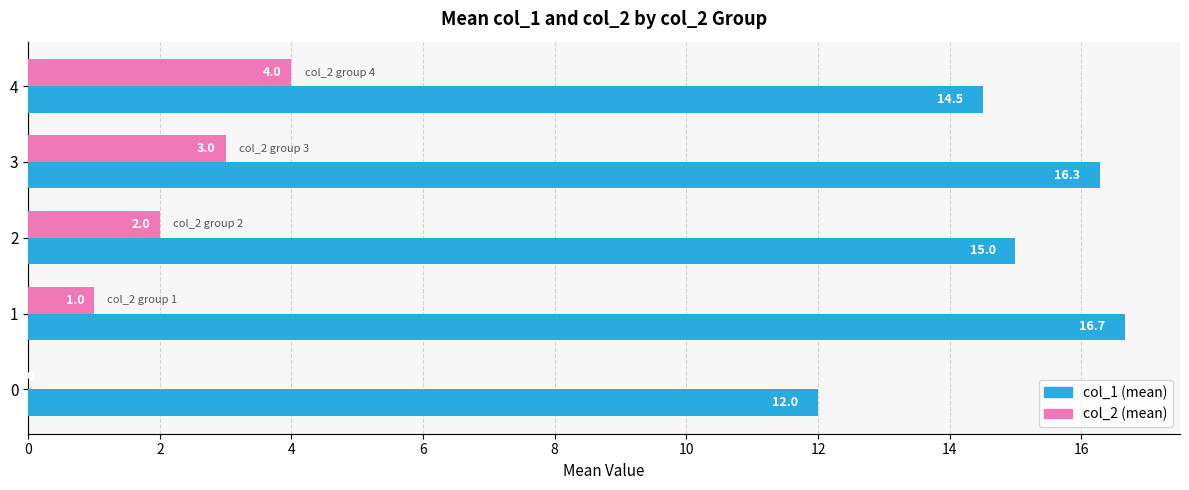

What is the total value across all series at 4?

18.5